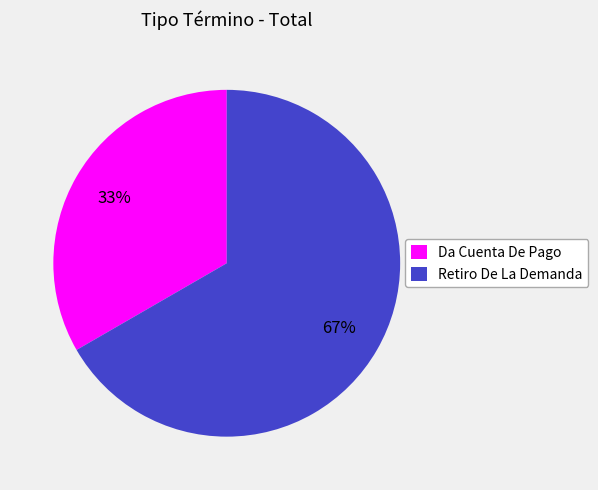

Do Retiro De La Demanda and Da Cuenta De Pago together represent more than half of the pie?

Yes